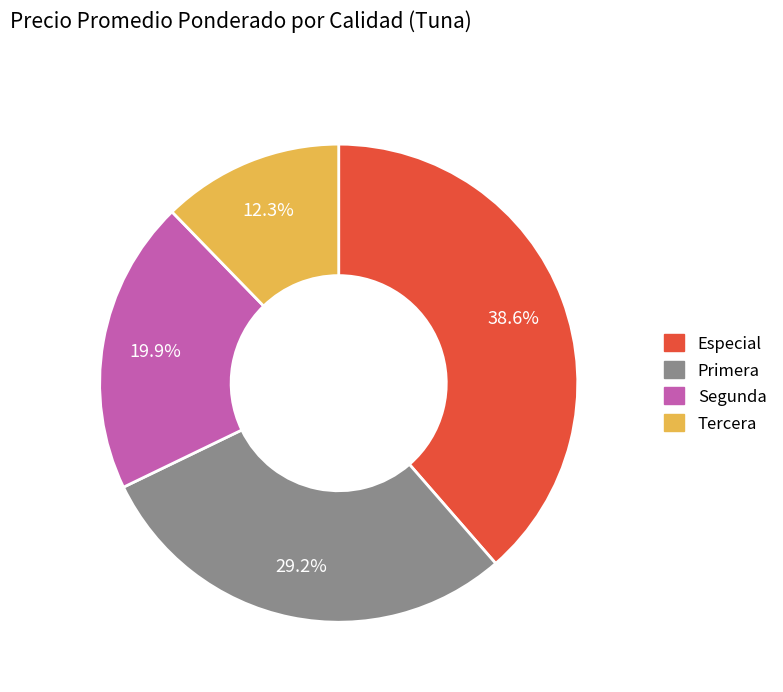

How many slices are in this pie chart?

4